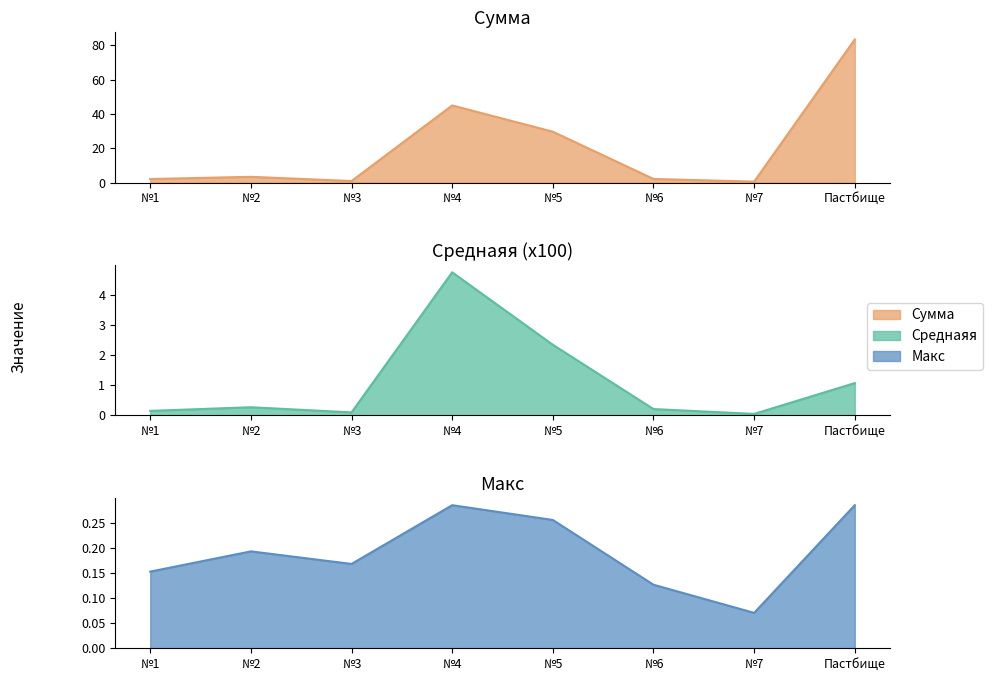

Is it true that Cреднаяя equals 0.3 at №2?

True